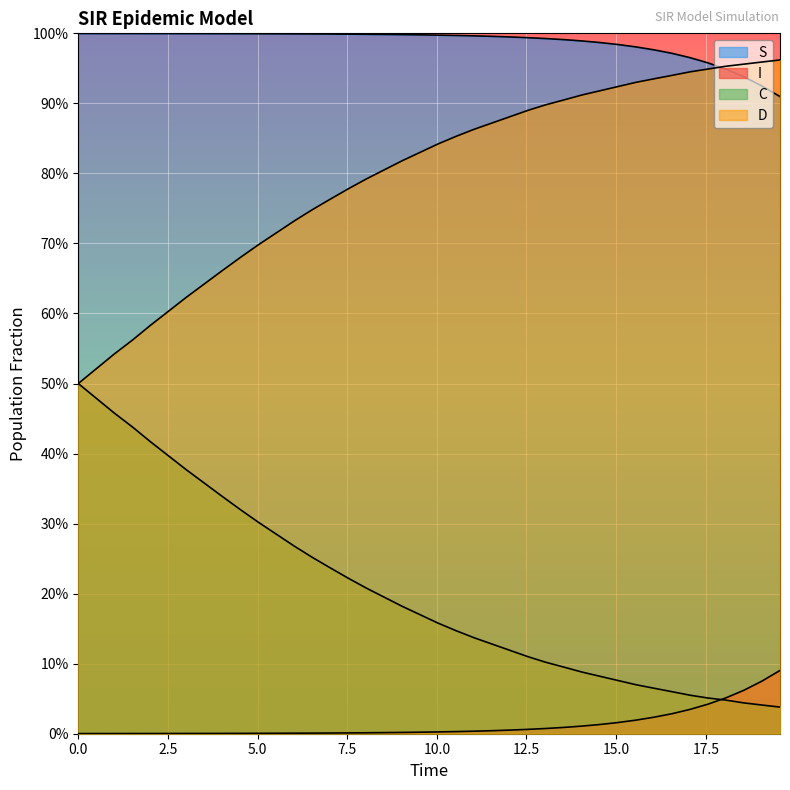

Is the value of S at 38 greater than the value of D at 27?

Yes